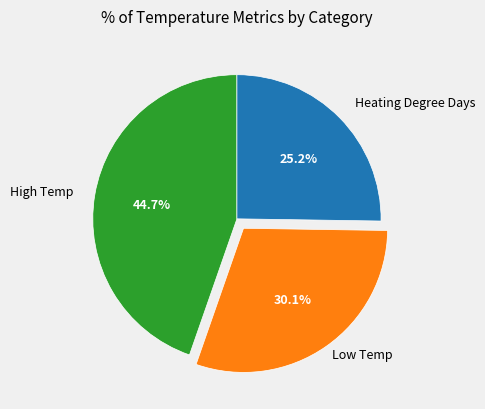

Count the number of slices in the pie.

3